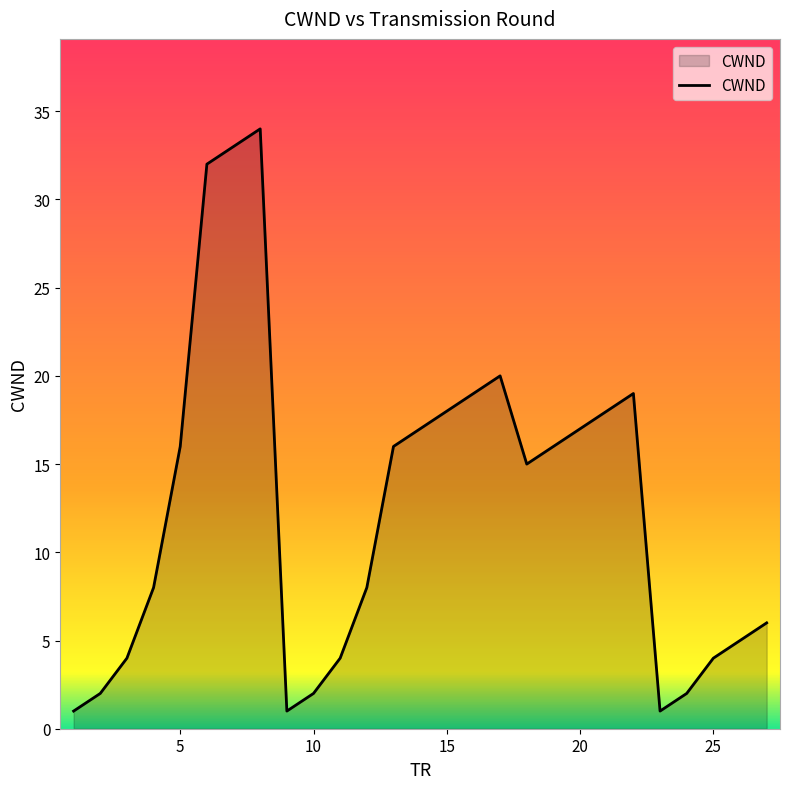

What is the greatest value displayed?

34